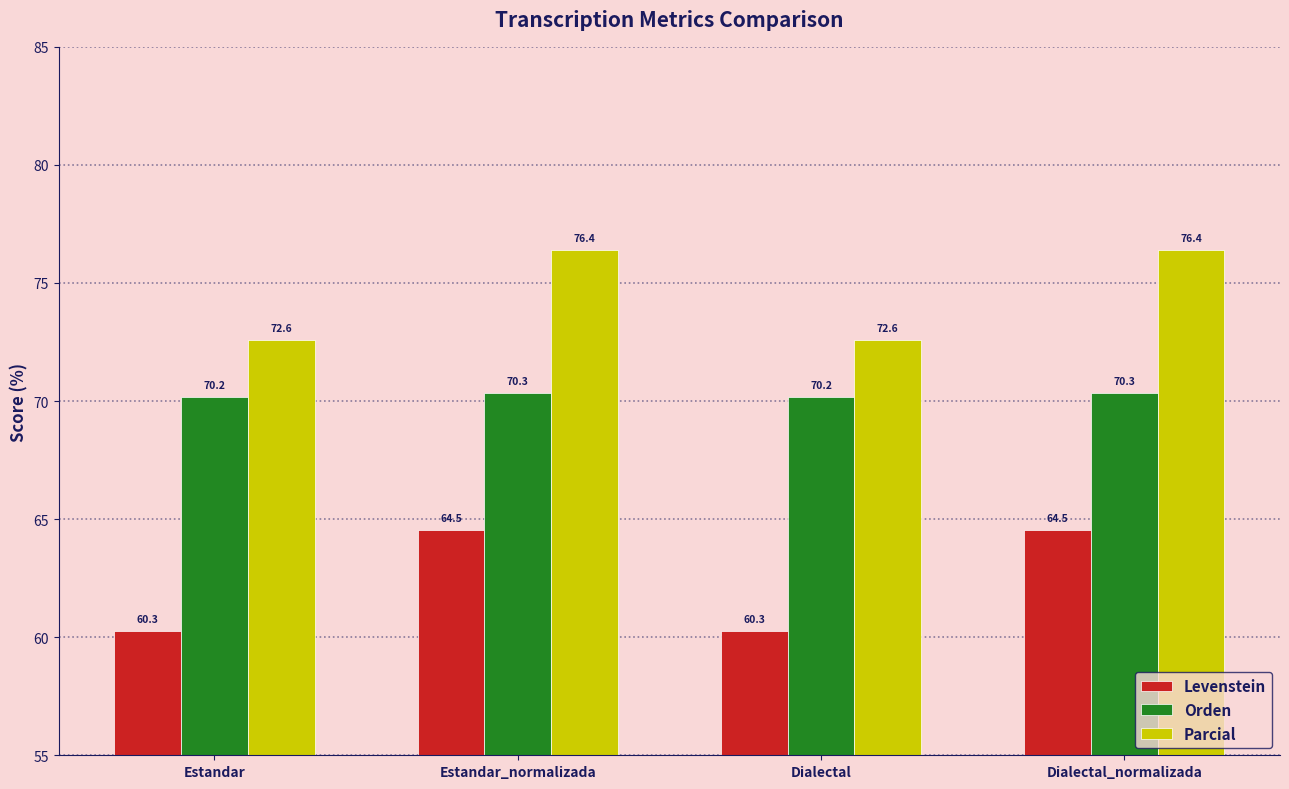

Is it true that Orden equals 70.2 at Estandar?

True